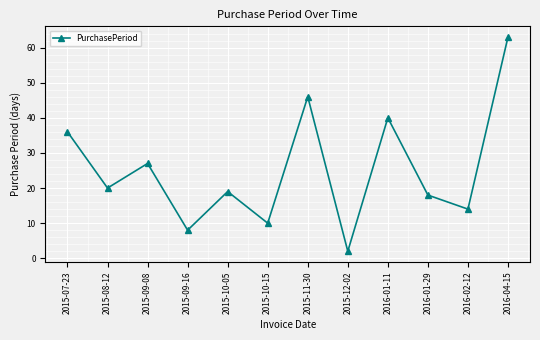

Is this an area chart (filled region under the line)?

No